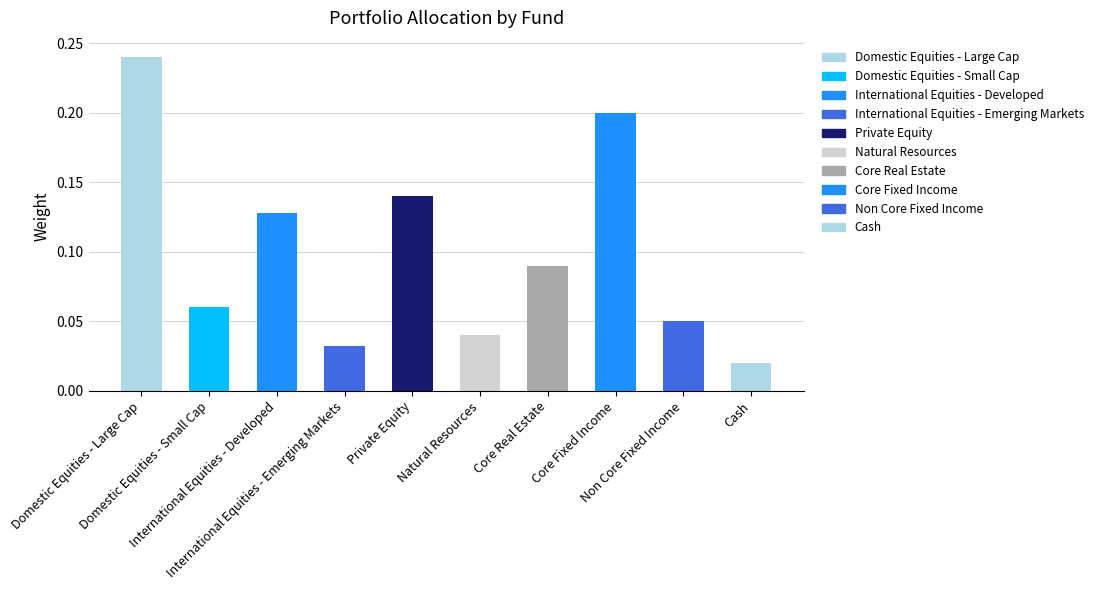

What is the label of the 3rd bar from the left?

International Equities - Developed